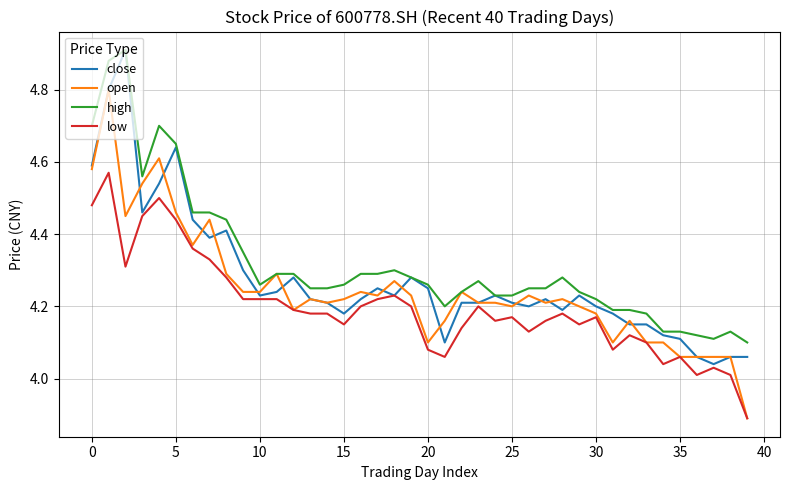

At how many categories does at least one series exceed 4?

40